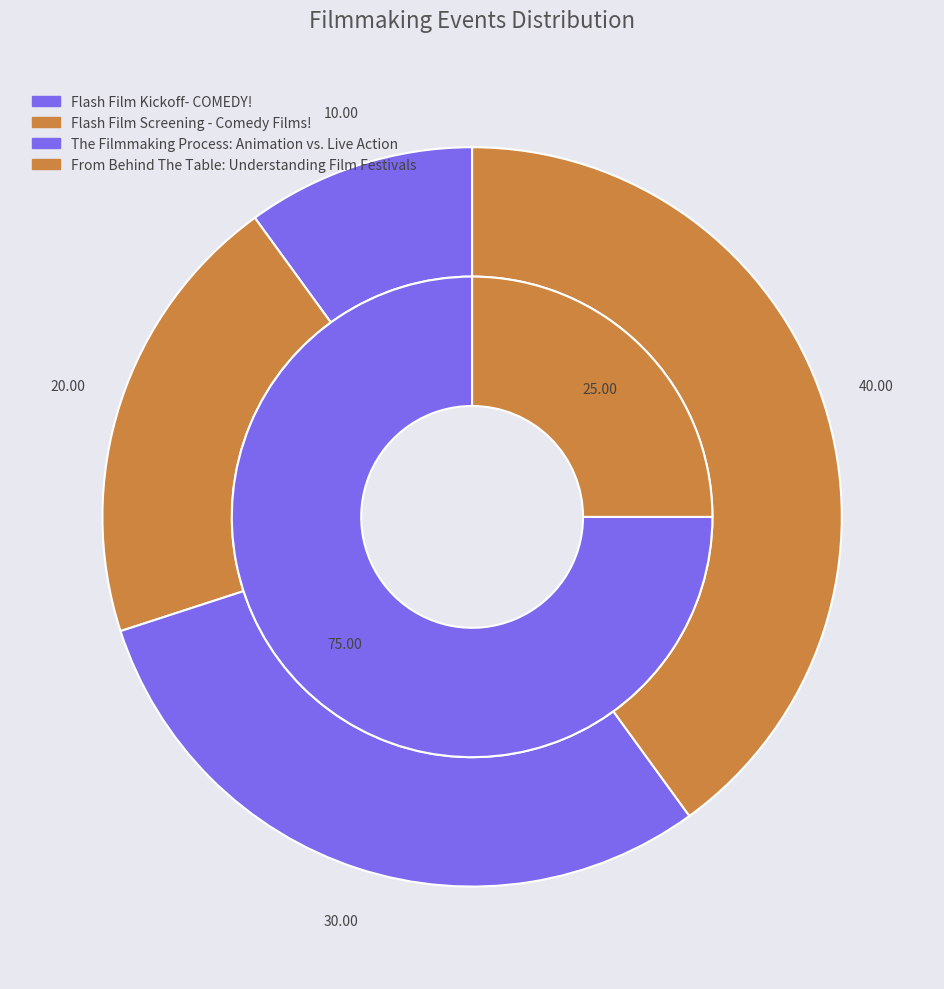

What is the largest slice in the pie chart?

From Behind The Table: Understanding Film Festivals